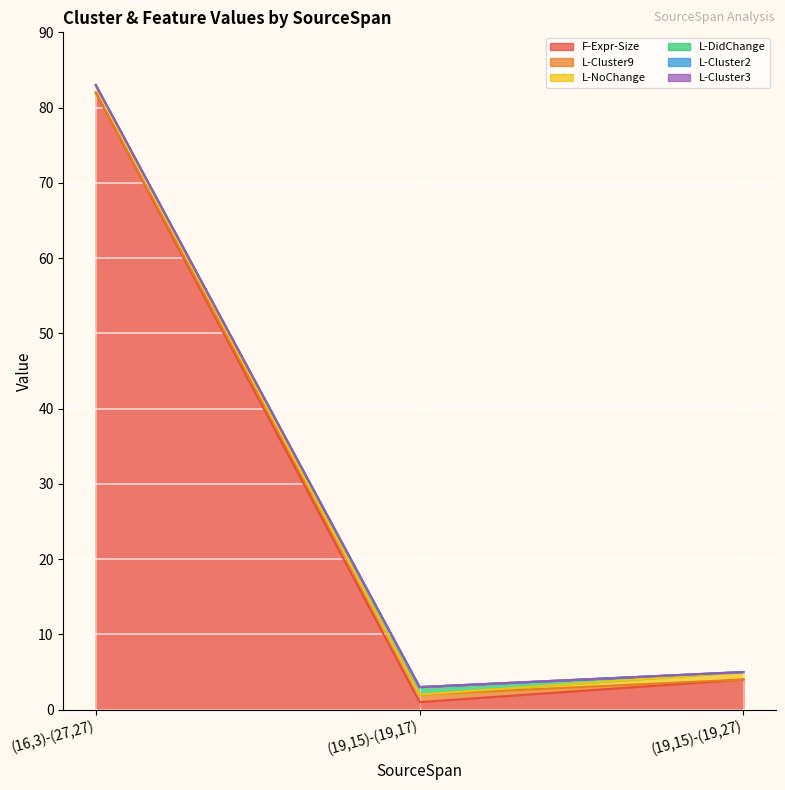

How many values in the L-DidChange series exceed 0?

1